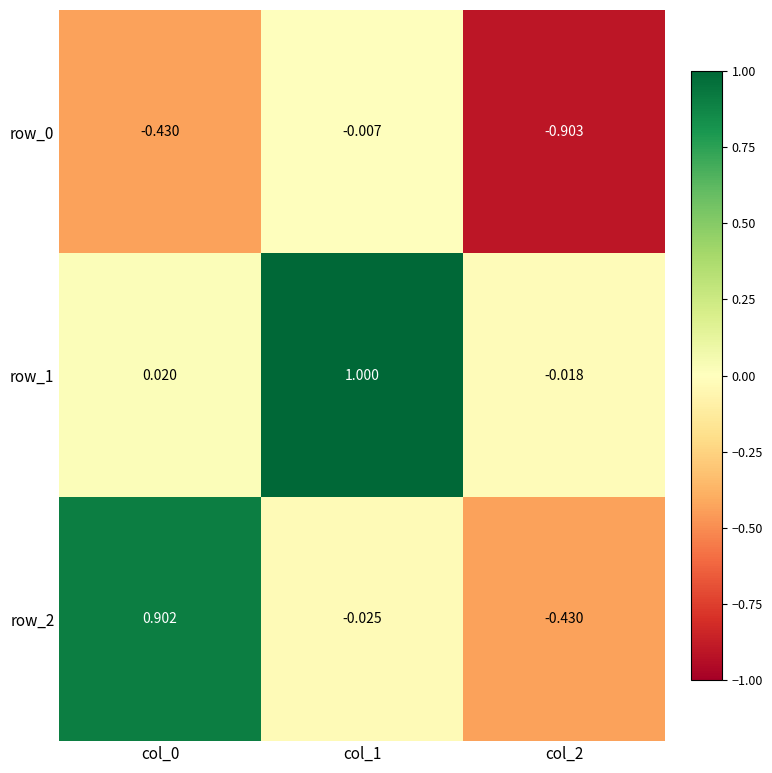

At col_0, list the series in order from largest to smallest.

row_2, row_1, row_0